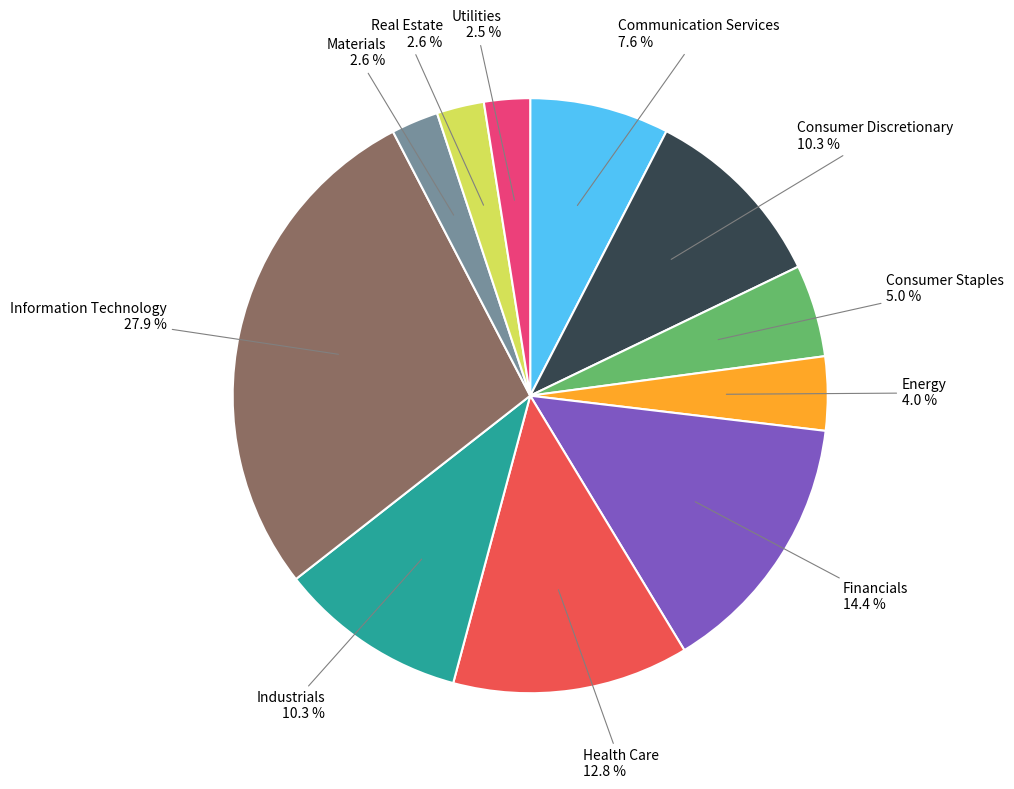

Is Materials the majority of the pie?

No